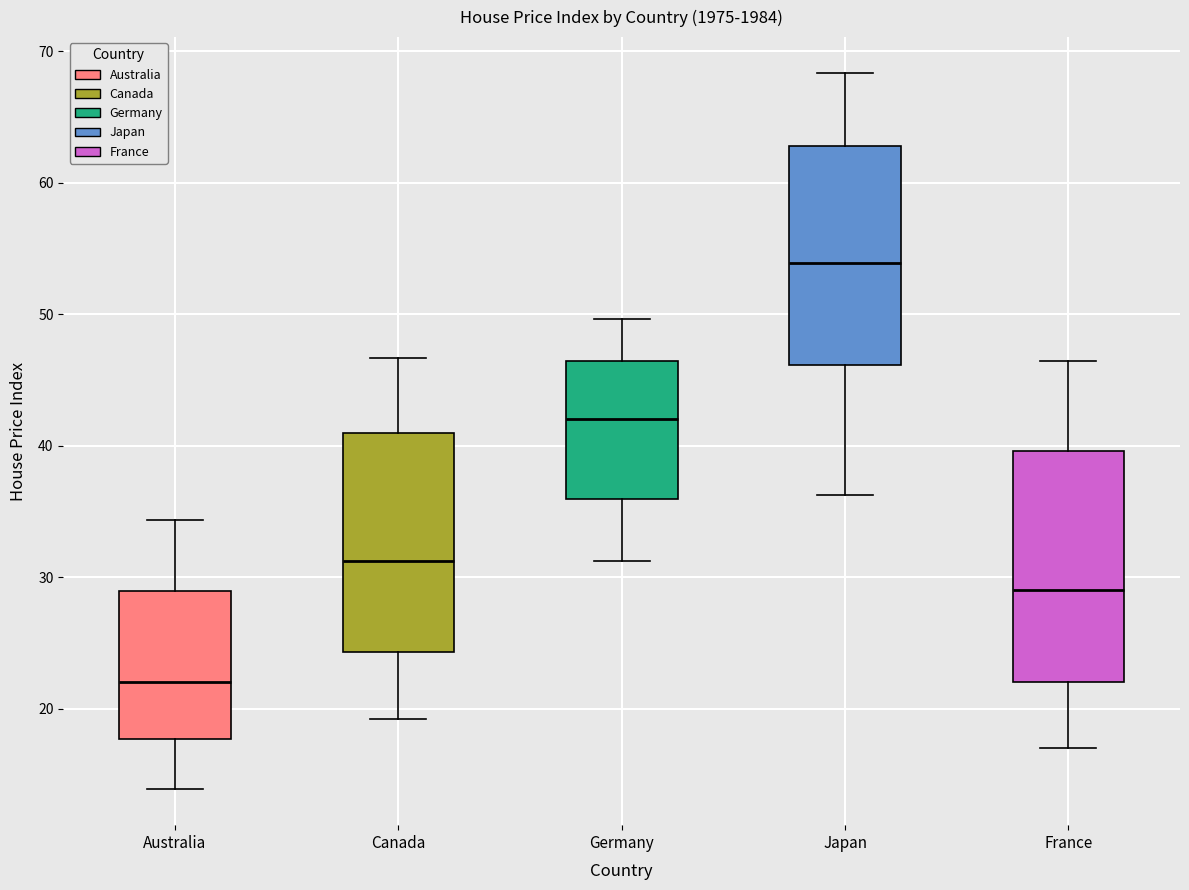

Where is the lower edge of the box for Japan on the y-axis? The values are not printed on the chart, so give them approximately, as read against the axis.

46